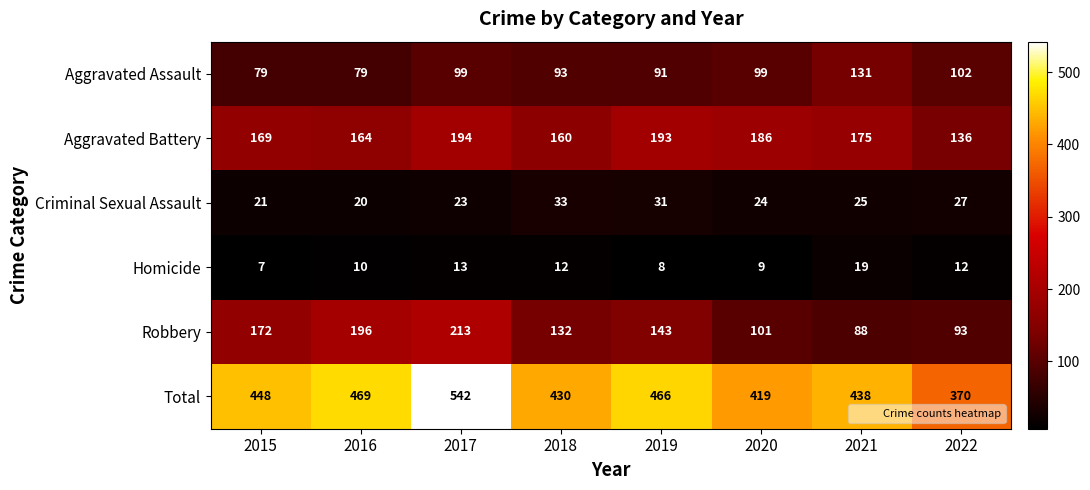

True or false: Aggravated Battery has a value of 194 at 2017.

True